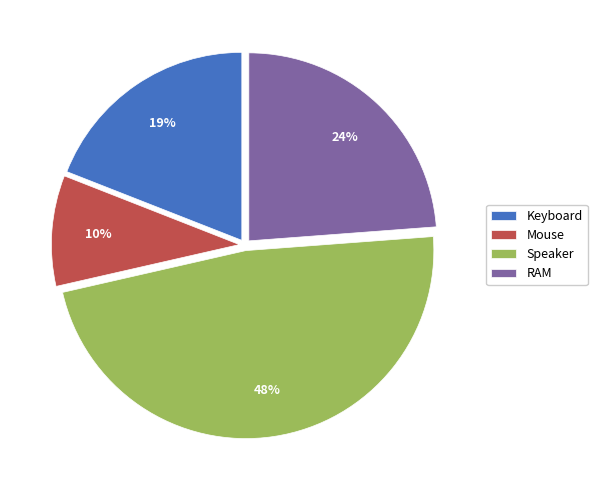

Count the number of slices in the pie.

4